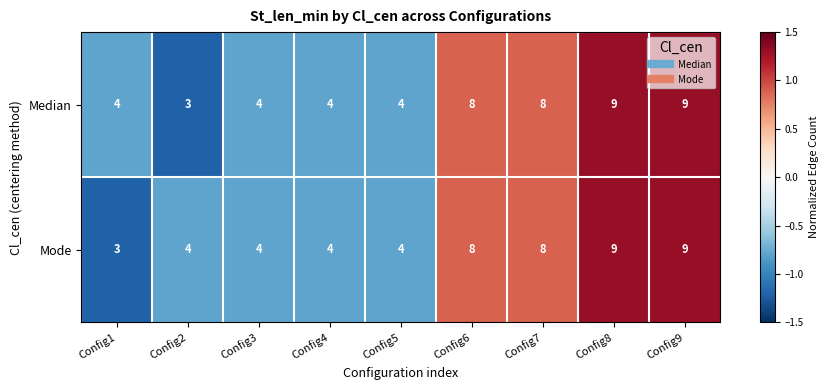

Is it true that Mode equals 4 at Config3?

True